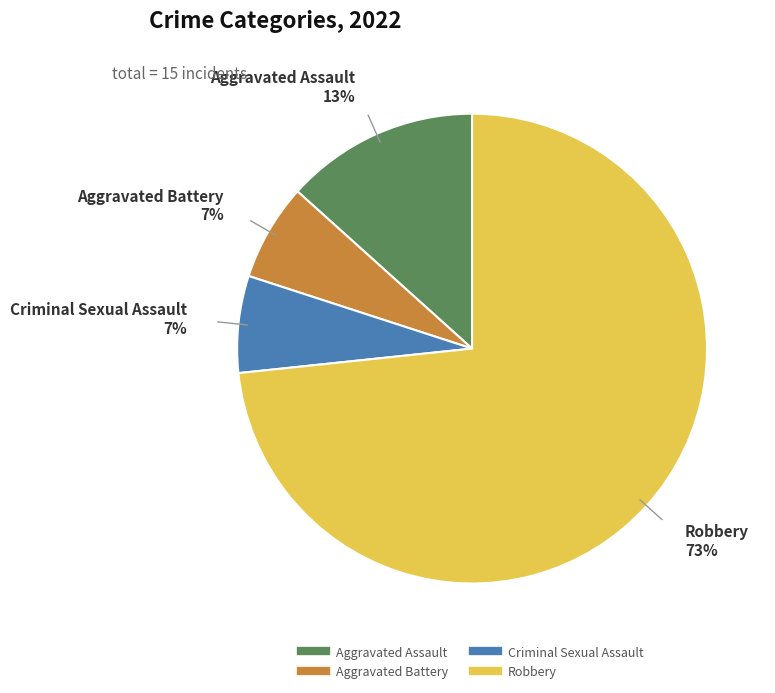

How many segments does this pie chart have?

4